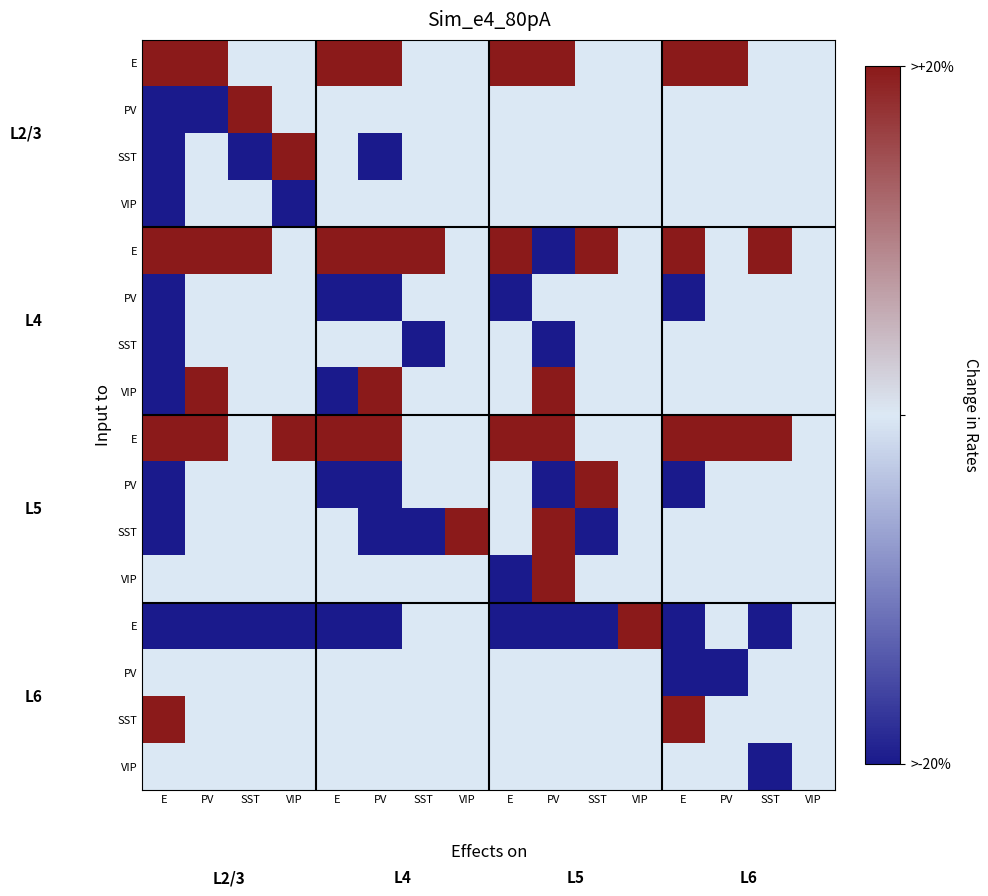

At which category does the chart reach its peak across all series?

E